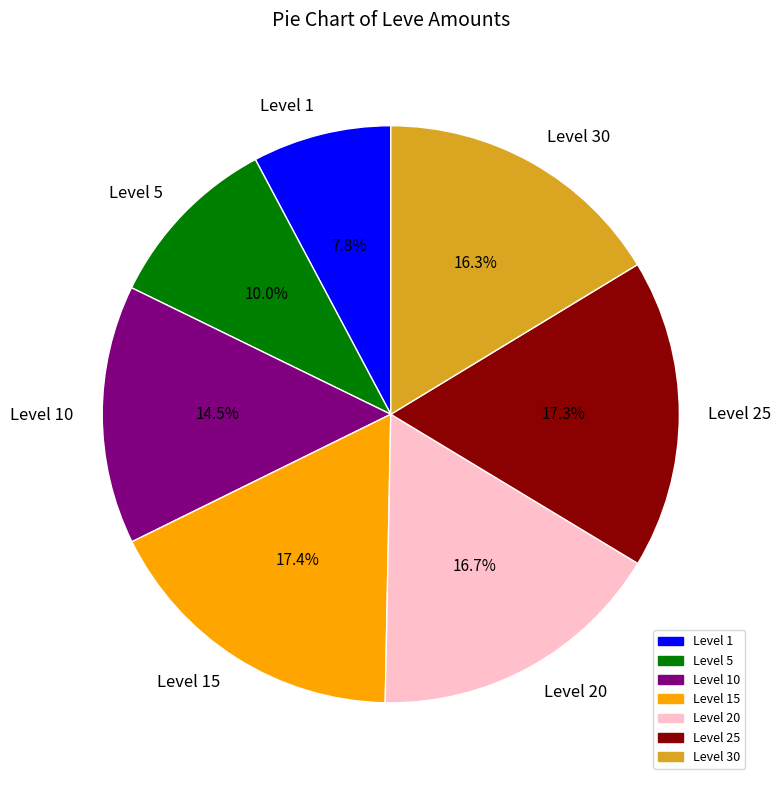

How much of the chart is everything except Level 15?

82.6%